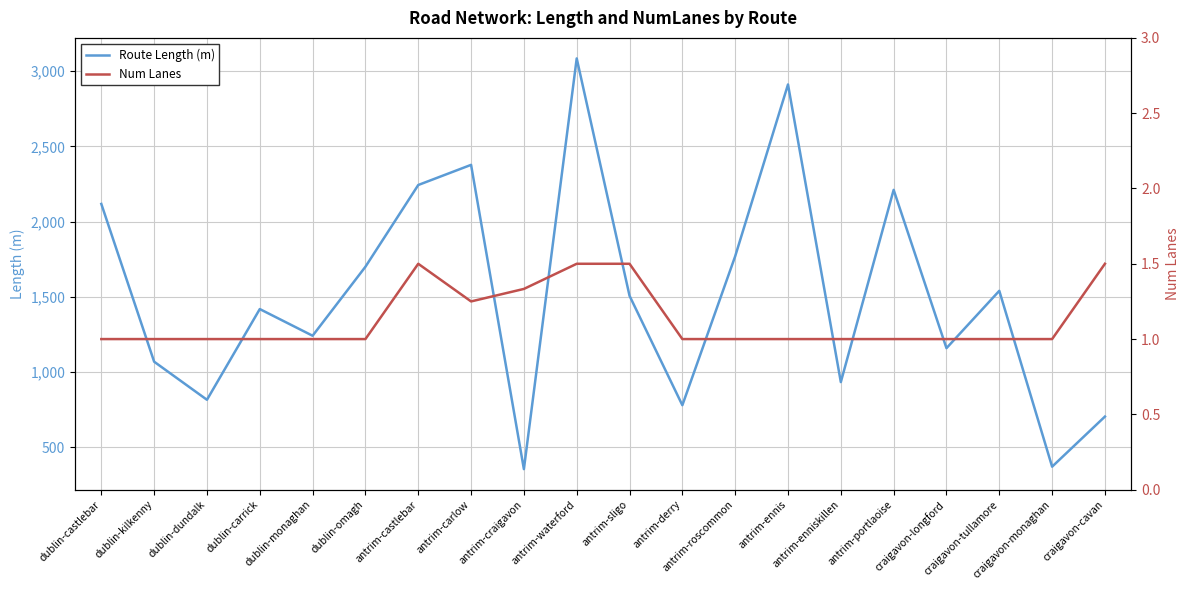

Which category has the lowest value in the Route Length (m) series?

antrim-craigavon